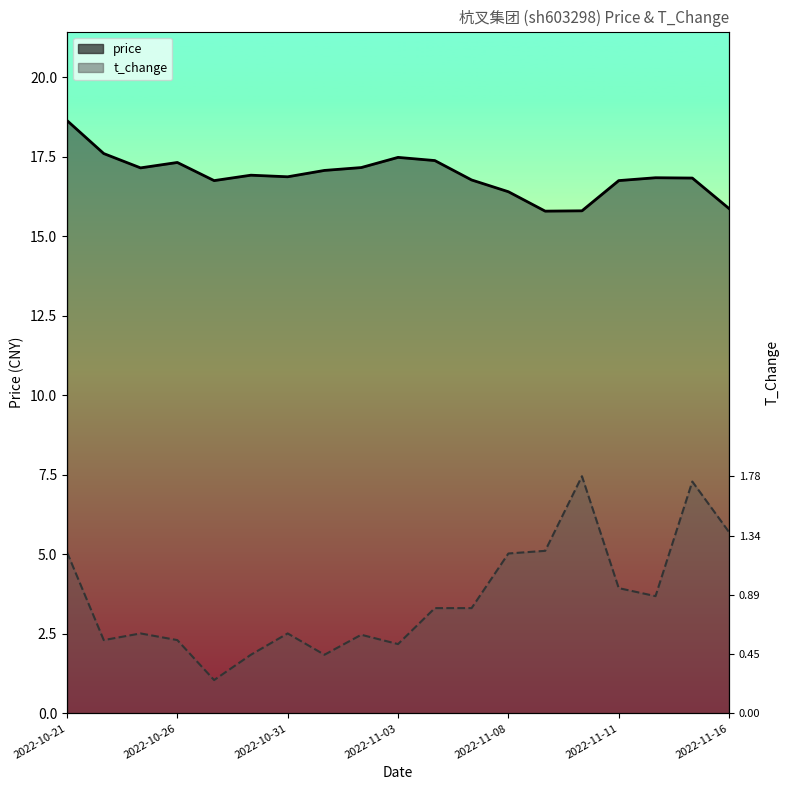

What is the smallest value displayed?

1.0